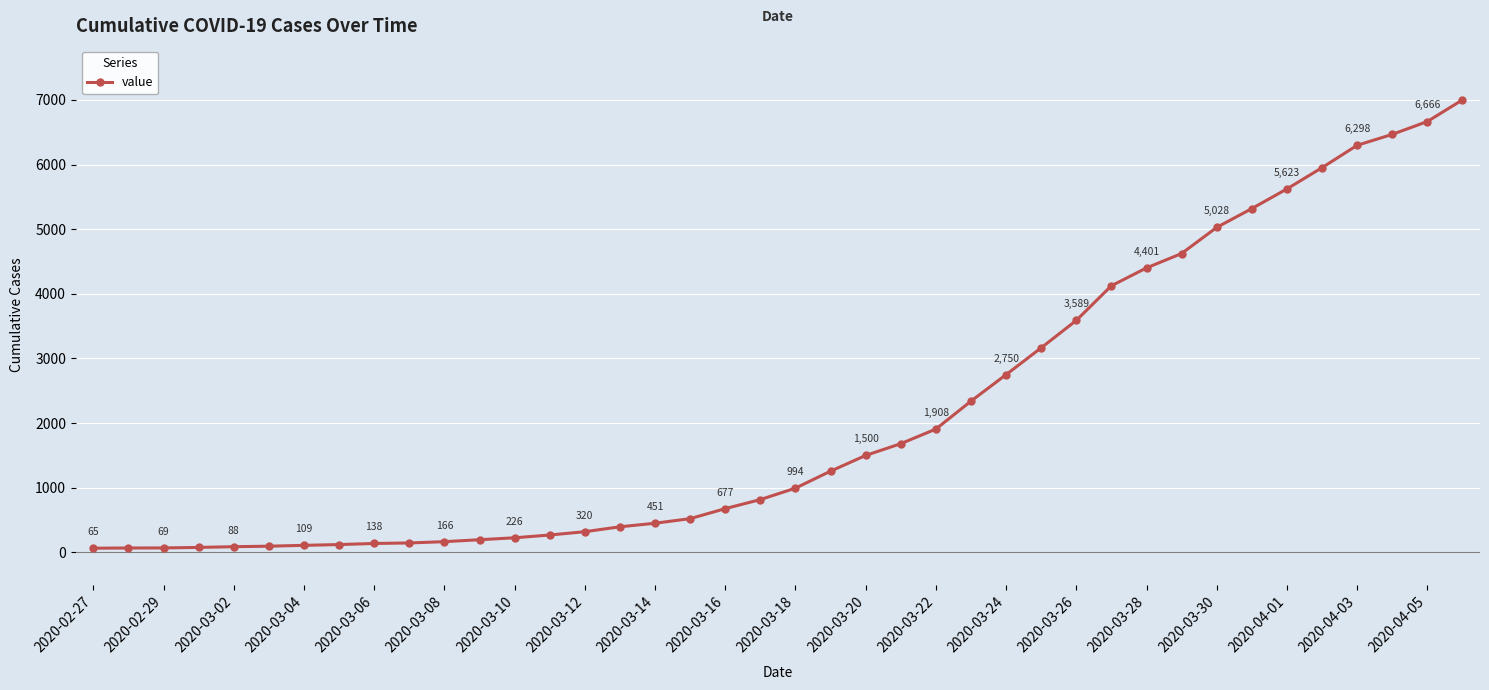

What is the minimum value shown in the chart?

65